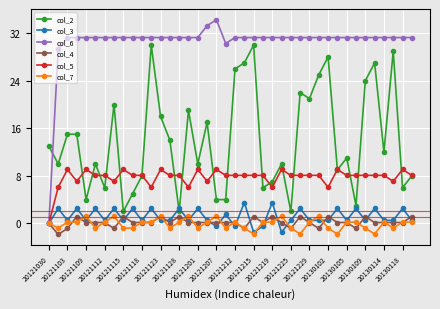

How many distinct data groups are displayed?

6